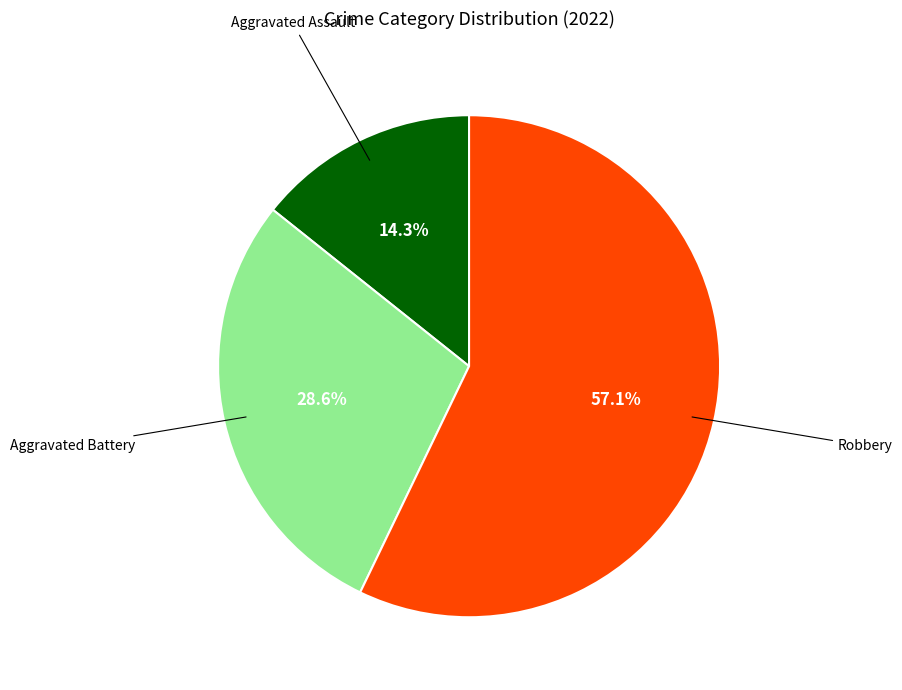

Is there any slice that represents more than half of the pie?

Yes